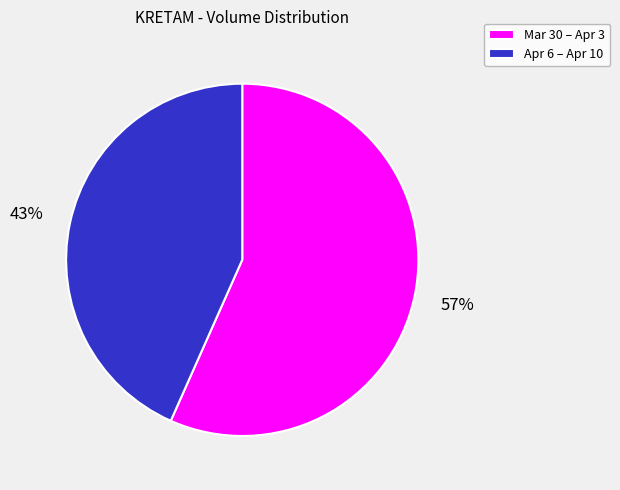

Rank the categories by value from highest to lowest.

Mar 30 – Apr 3, Apr 6 – Apr 10